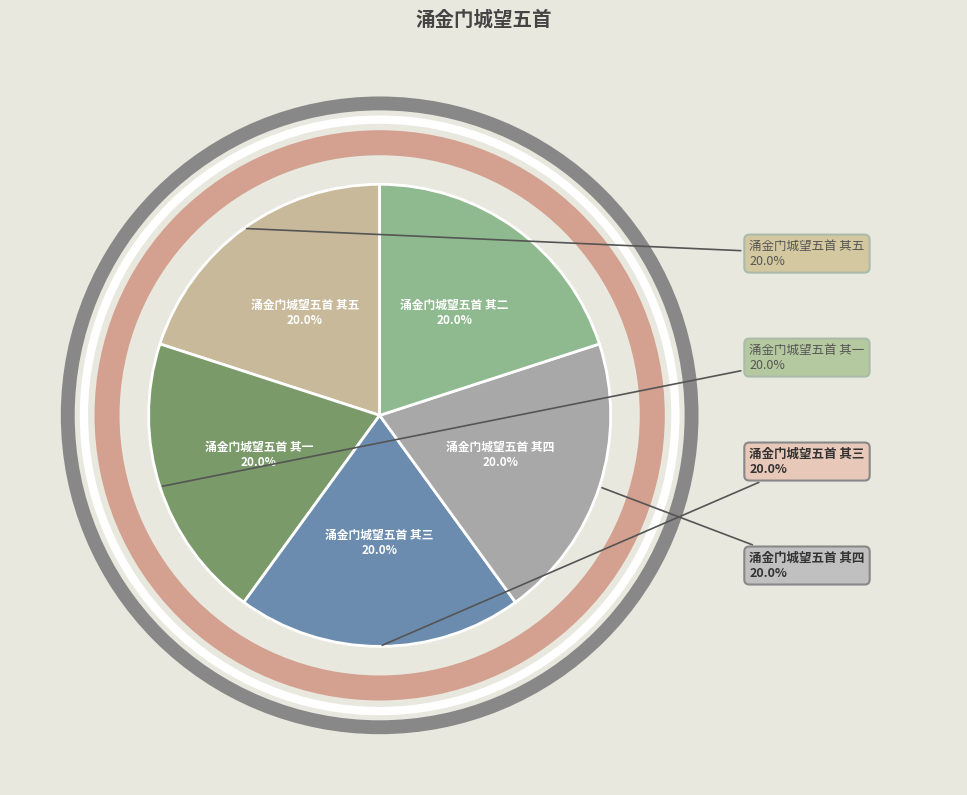

Rank the categories by value from highest to lowest.

涌金门城望五首 其一, 涌金门城望五首 其二, 涌金门城望五首 其三, 涌金门城望五首 其四, 涌金门城望五首 其五